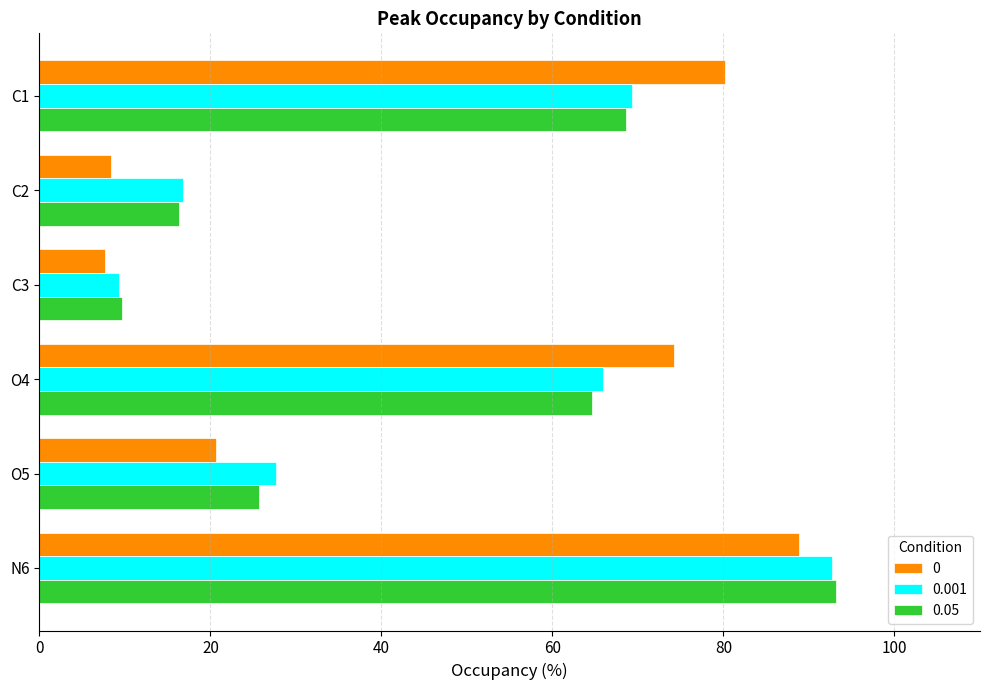

What is the sum of the 0 values at O4 and C1?

154.4